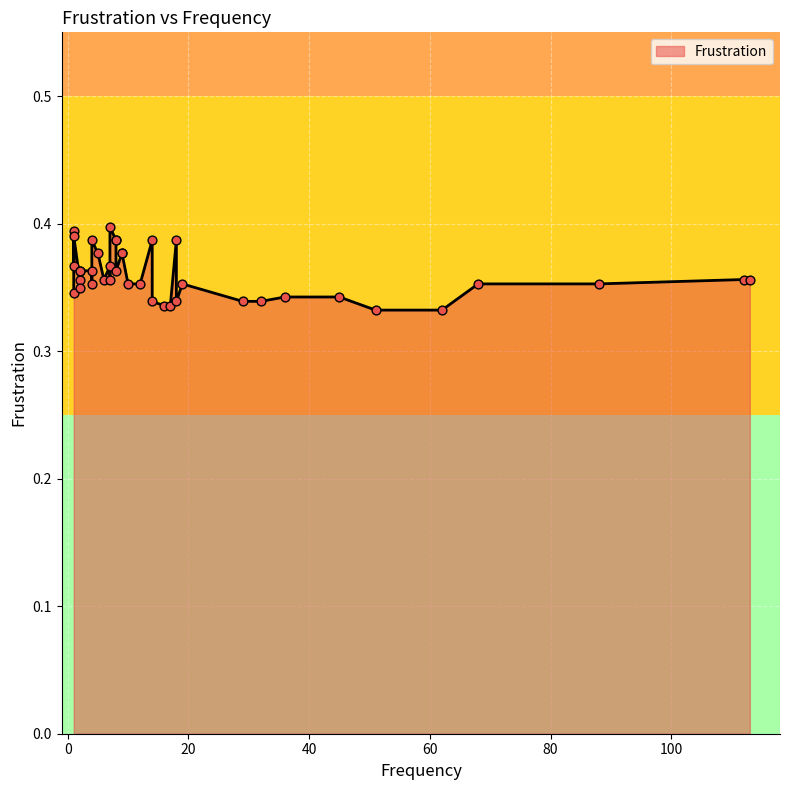

Between 16 and 88, which is larger?

88